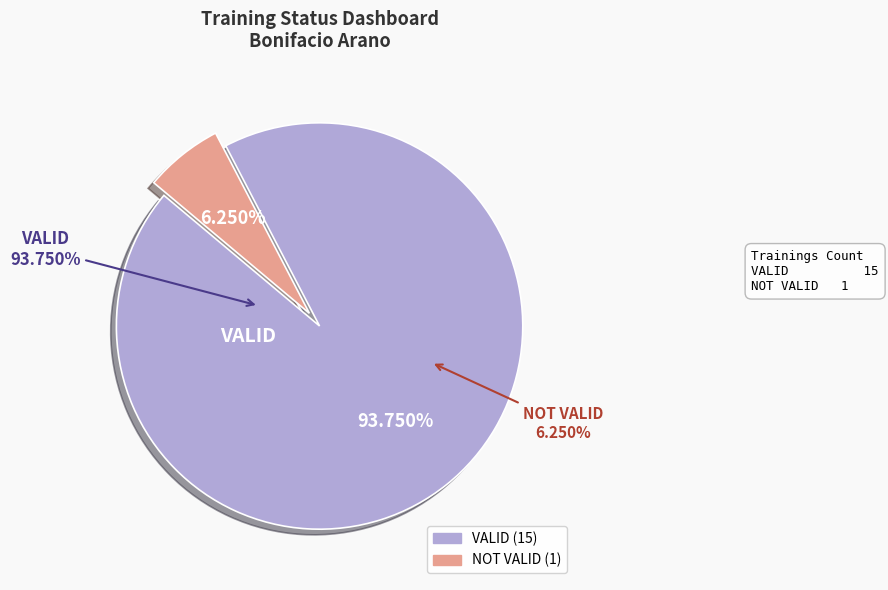

Does VALID represent more than half of the total?

Yes